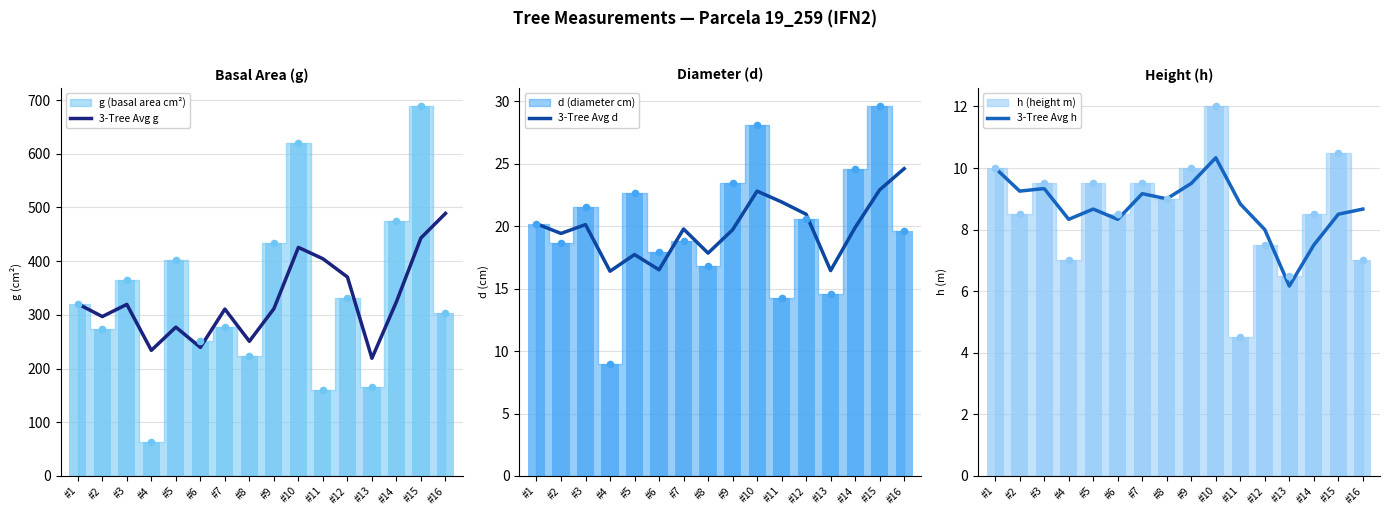

Which series reaches the minimum Y coordinate?

3-Tree Avg h